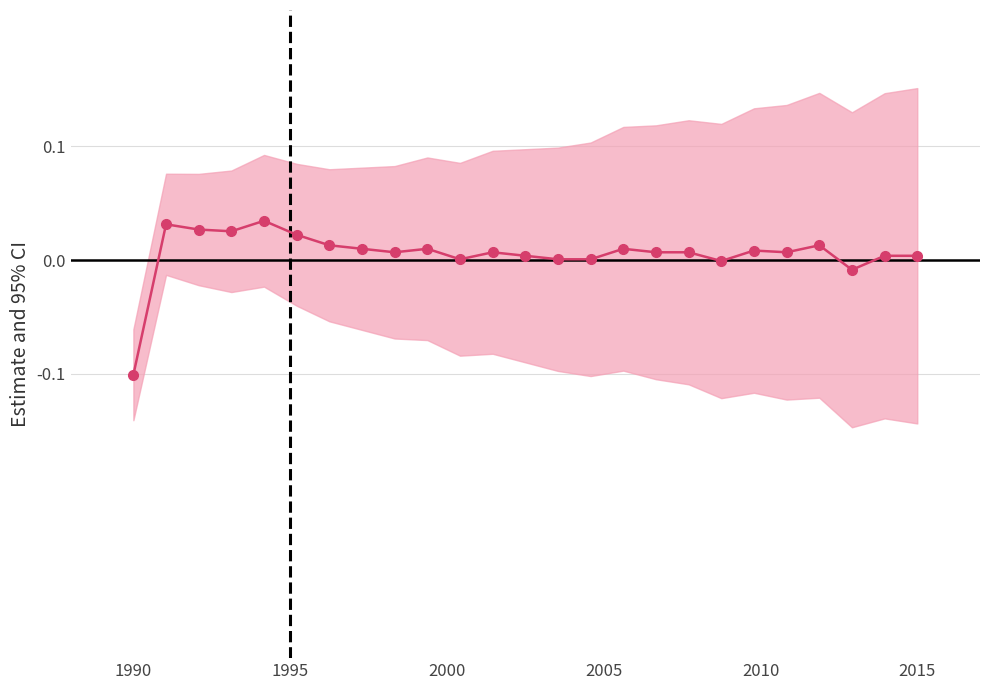

Does the chart display data point markers on the line(s)?

Yes